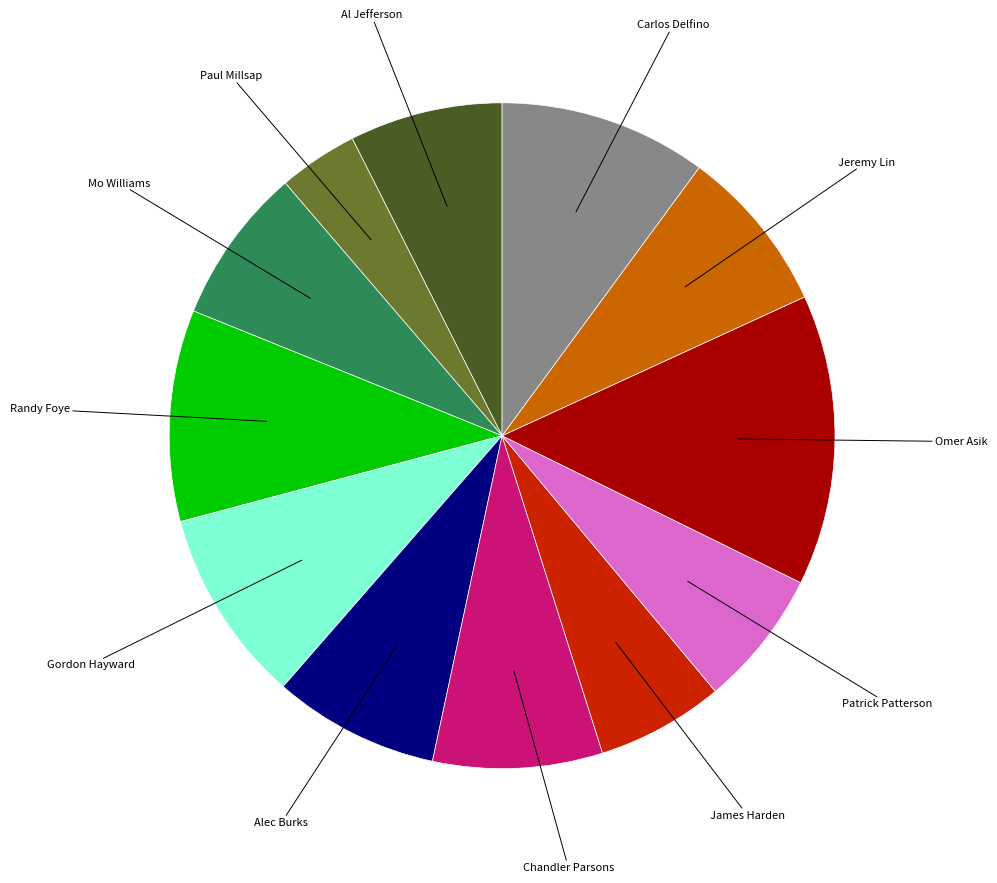

Count the number of slices in the pie.

12